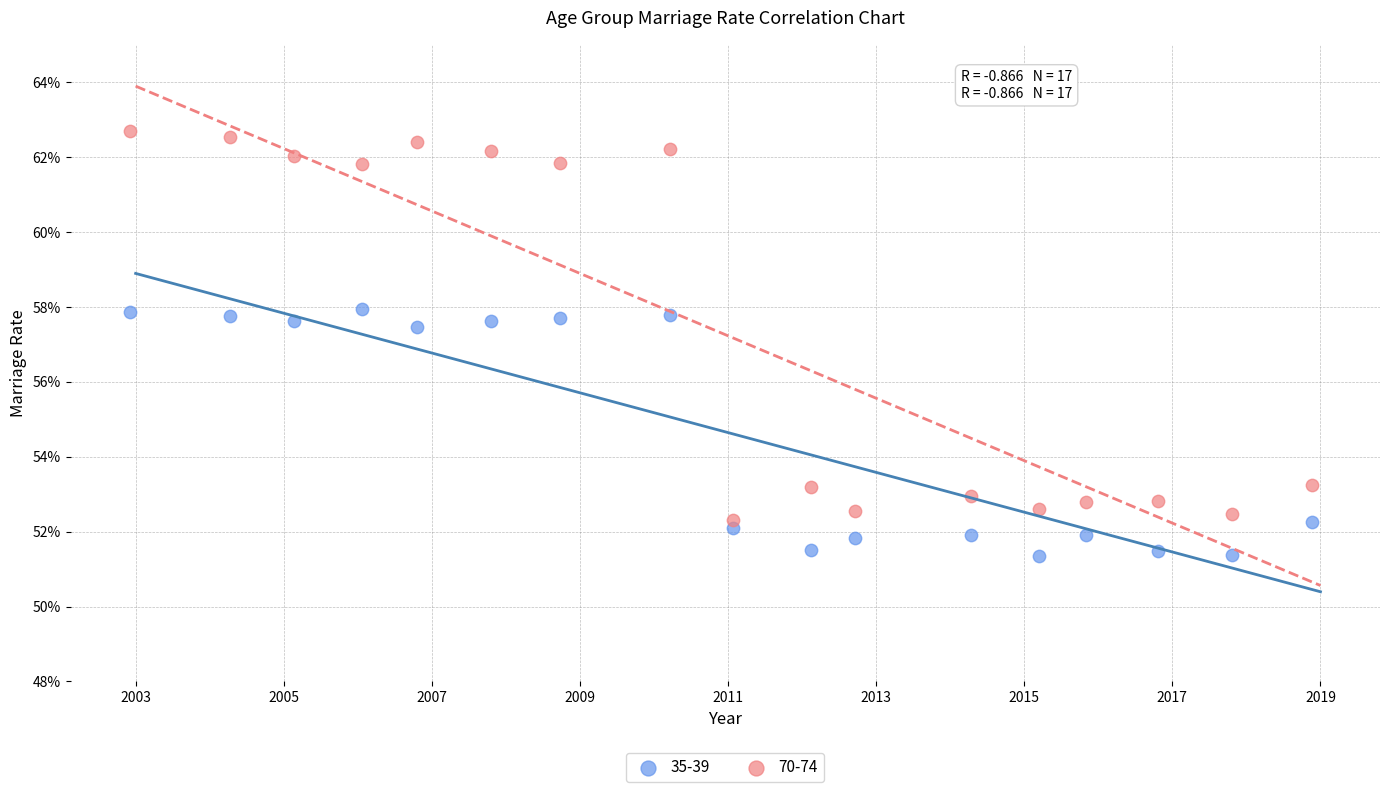

Which series reaches the minimum Y coordinate?

35-39